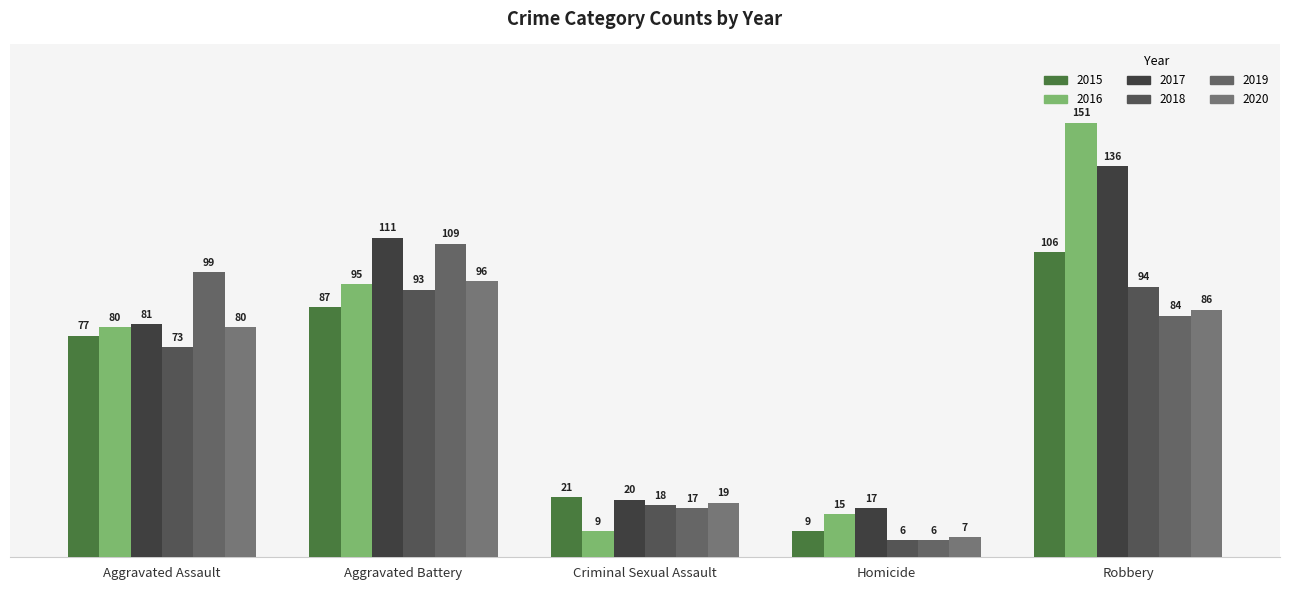

At which label is 2018 closest to 50?

Aggravated Assault